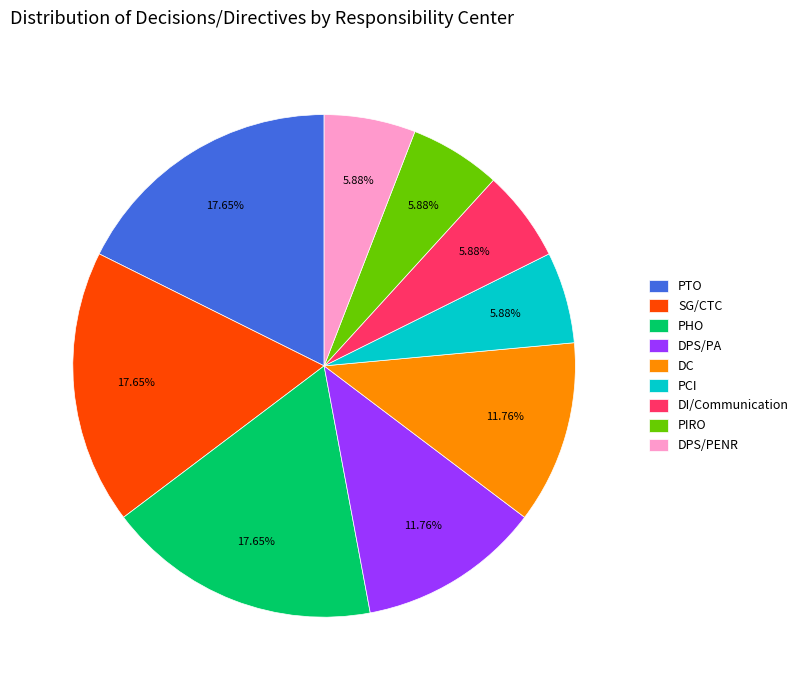

What is the total percentage of PIRO and DI/Communication?

11.8%